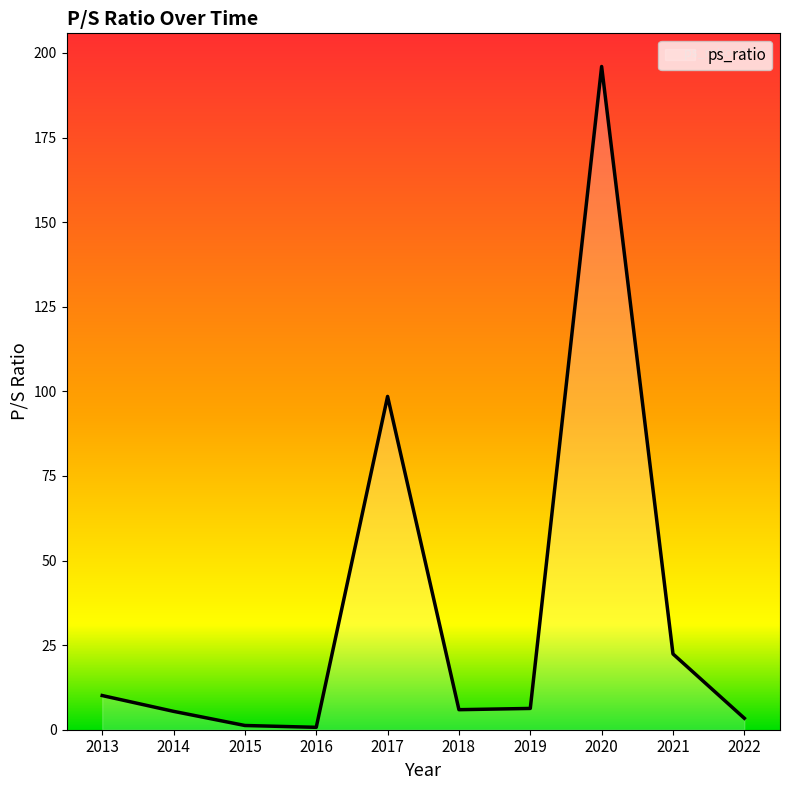

How many interior local peaks (higher than both neighbors) does the data have?

2